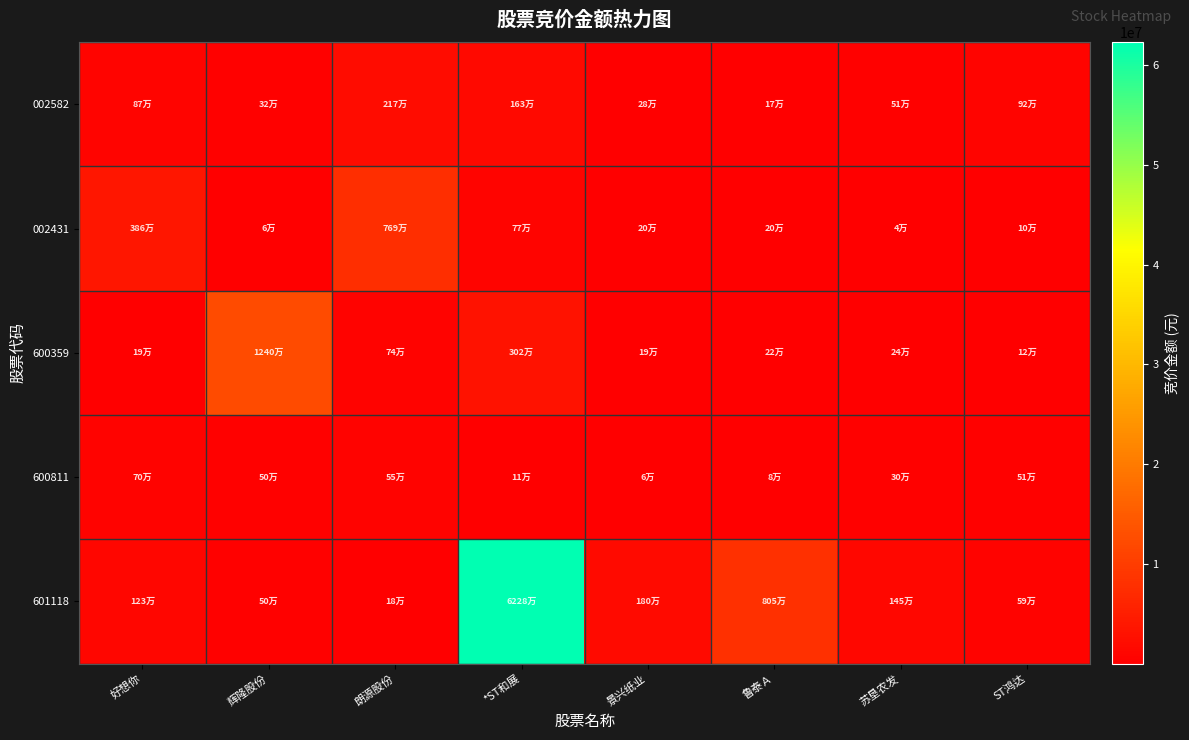

Reading left to right, what are all the values shown in this chart?

002582: 好想你=865956	辉隆股份=321442	朗源股份=2170544	*ST和展=1632217	景兴纸业=277200	鲁泰Ａ=173394	苏垦农发=507990	ST鸿达=921804
002431: 好想你=3855456	辉隆股份=64800	朗源股份=7688340	*ST和展=774180	景兴纸业=201631	鲁泰Ａ=199975	苏垦农发=41168	ST鸿达=102712
600359: 好想你=189880	辉隆股份=12395266	朗源股份=737060	*ST和展=3020424	景兴纸业=190688	鲁泰Ａ=216408	苏垦农发=244800	ST鸿达=121072
600811: 好想你=697528	辉隆股份=498501	朗源股份=549072	*ST和展=113364	景兴纸业=56910	鲁泰Ａ=81054	苏垦农发=304096	ST鸿达=511024
601118: 好想你=1234280	辉隆股份=503800	朗源股份=183492	*ST和展=62284320	景兴纸业=1802544	鲁泰Ａ=8050170	苏垦农发=1449832	ST鸿达=586880